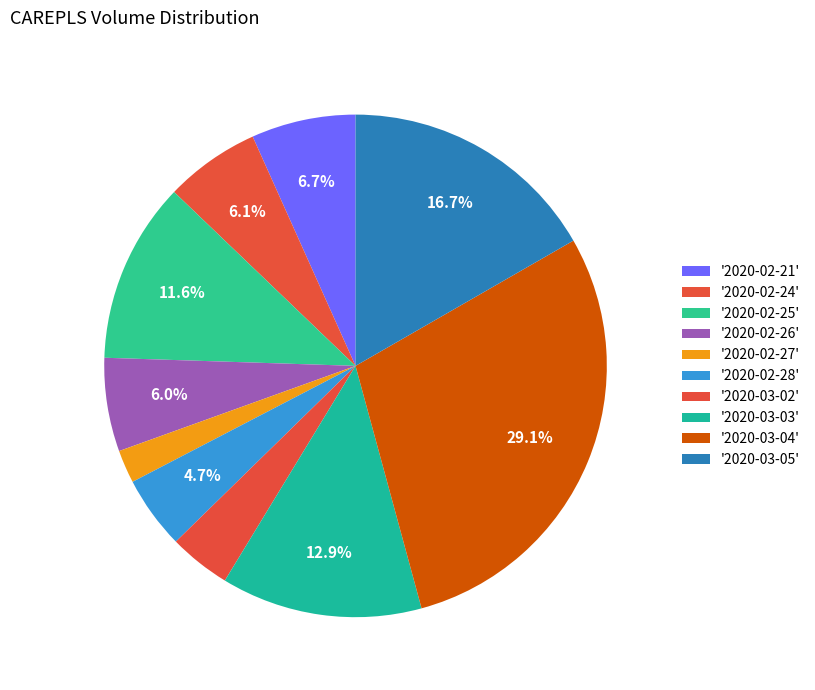

How many slices are in this pie chart?

10